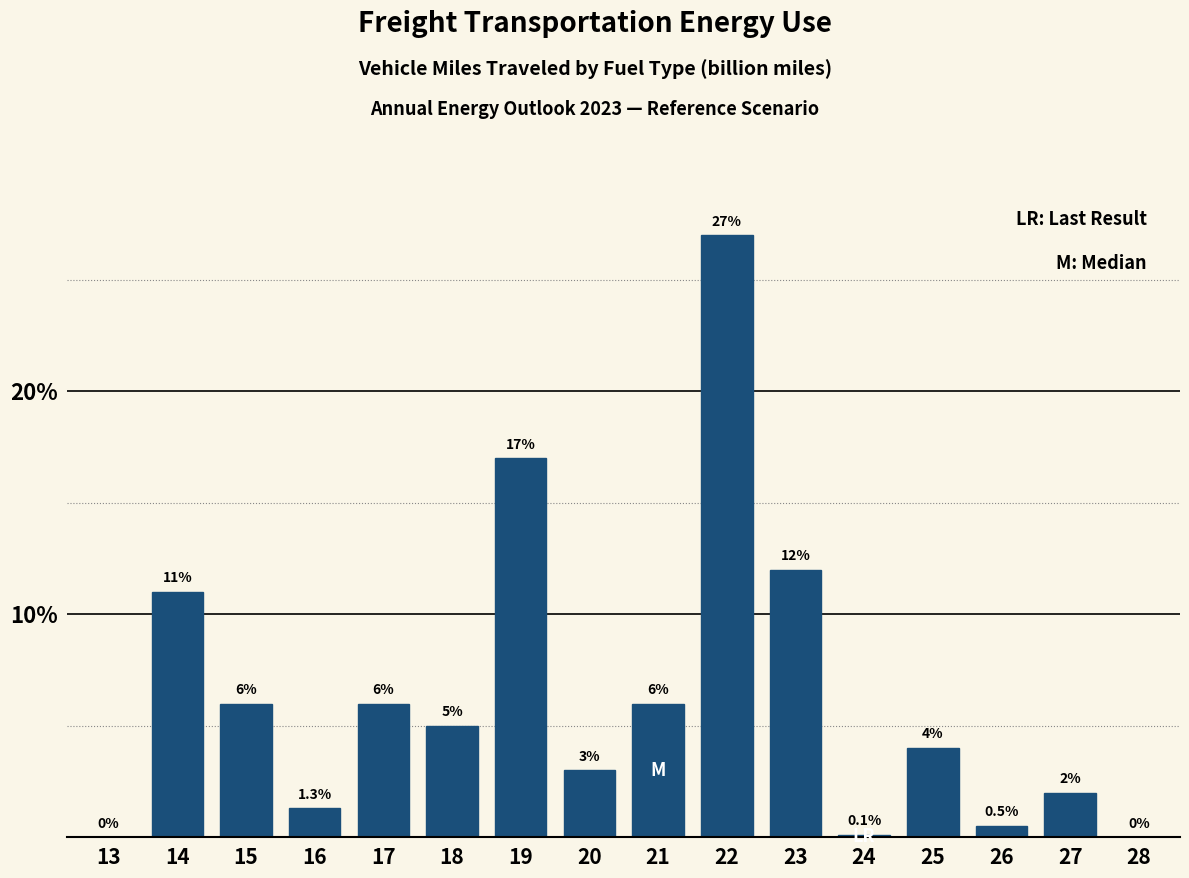

Reading right to left, extract all data points from this chart.

28=0.0	27=2.0	26=0.5	25=4.0	24=0.1	23=12.0	22=27.0	21=6.0	20=3.0	19=17.0	18=5.0	17=6.0	16=1.3	15=6.0	14=11.0	13=0.0